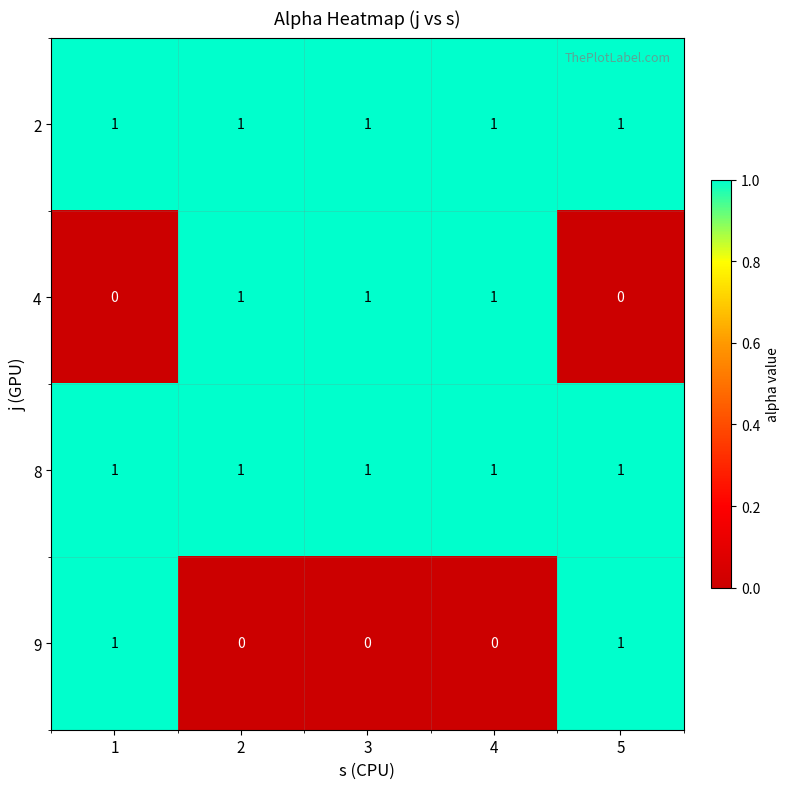

True or false: 8 has a value of 1 at 5.

True